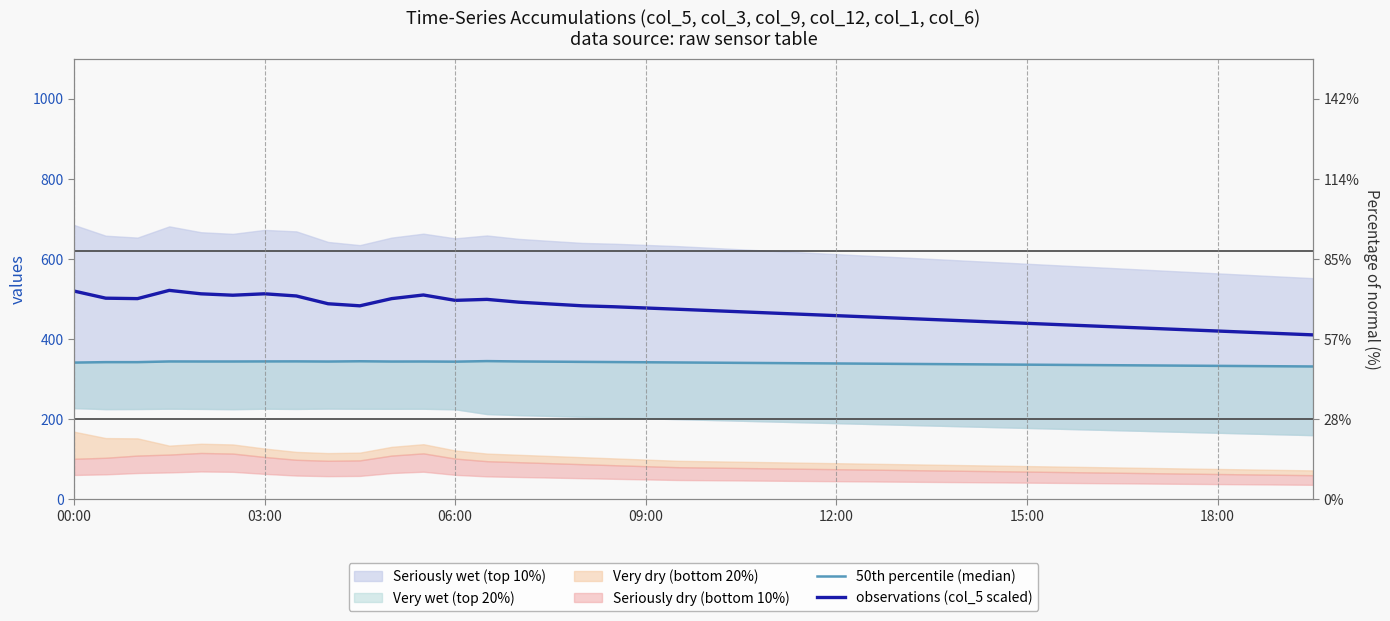

True or false: 50th percentile (median) and observations (col_5 scaled) cross at least once.

False